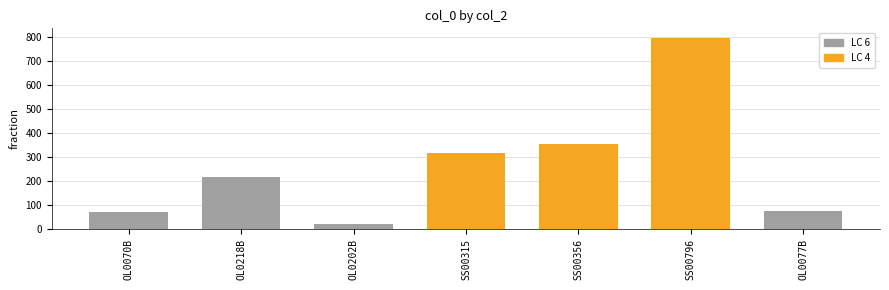

What is the sum of all LC 4 values?

1467